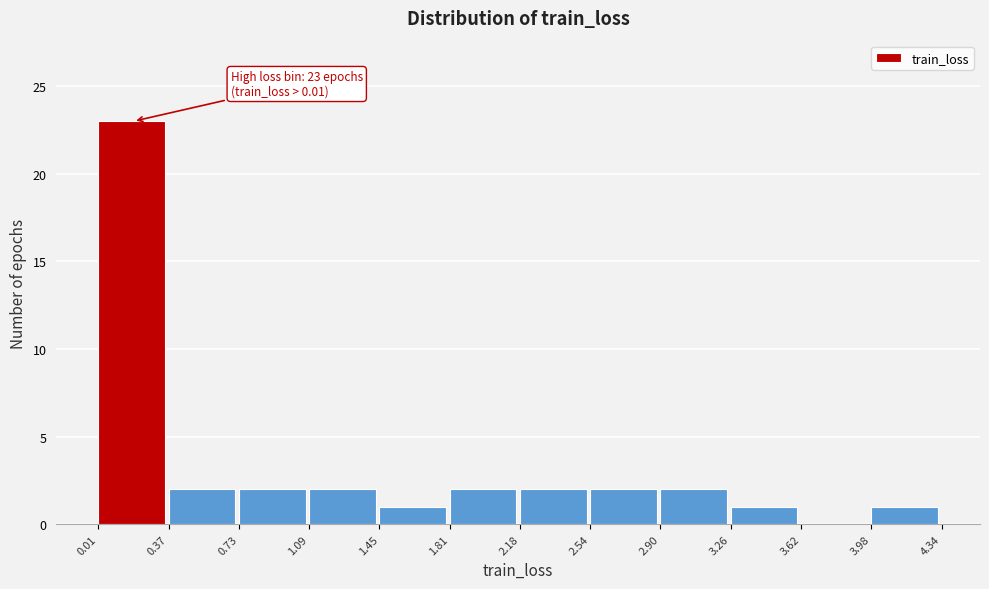

Which range on the x-axis has the tallest bar?

0.01 to 0.37